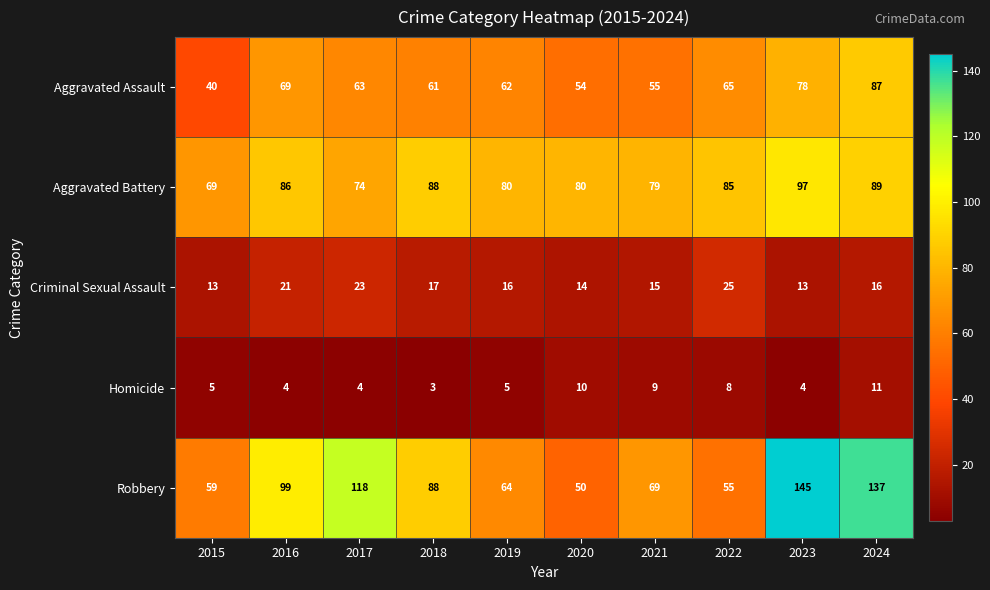

Rank the series at 2022 from lowest to highest value.

Homicide, Criminal Sexual Assault, Robbery, Aggravated Assault, Aggravated Battery